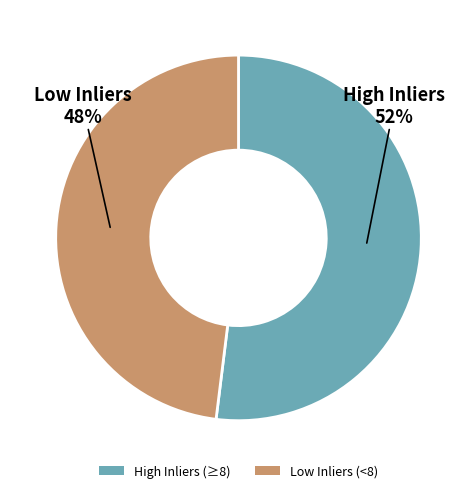

How many slices are in this pie chart?

2